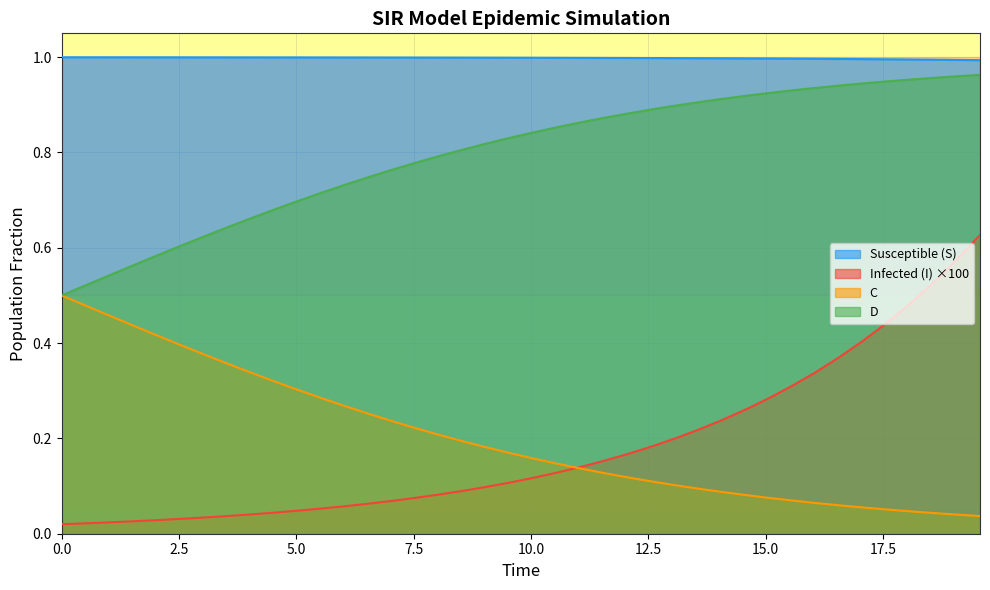

Reading left to right, what are all the values shown in this chart?

S: 1.0	1.0	1.0	1.0	1.0	1.0	1.0	1.0	1.0	1.0	1.0	1.0	1.0	1.0	1.0	1.0	1.0	1.0	1.0	1.0	1.0	1.0	1.0	1.0	1.0	1.0	1.0	1.0	1.0	1.0	1.0	1.0	1.0	1.0	1.0	1.0	1.0	1.0	1.0	1.0
I: 0.0	0.0	0.0	0.0	0.0	0.0	0.0	0.0	0.0	0.0	0.0	0.1	0.1	0.1	0.1	0.1	0.1	0.1	0.1	0.1	0.1	0.1	0.1	0.2	0.2	0.2	0.2	0.2	0.2	0.3	0.3	0.3	0.3	0.4	0.4	0.4	0.5	0.5	0.6	0.6
C: 0.5	0.5	0.5	0.4	0.4	0.4	0.4	0.4	0.3	0.3	0.3	0.3	0.3	0.3	0.2	0.2	0.2	0.2	0.2	0.2	0.2	0.1	0.1	0.1	0.1	0.1	0.1	0.1	0.1	0.1	0.1	0.1	0.1	0.1	0.1	0.1	0.0	0.0	0.0	0.0
D: 0.5	0.5	0.5	0.6	0.6	0.6	0.6	0.6	0.7	0.7	0.7	0.7	0.7	0.7	0.8	0.8	0.8	0.8	0.8	0.8	0.8	0.9	0.9	0.9	0.9	0.9	0.9	0.9	0.9	0.9	0.9	0.9	0.9	0.9	0.9	0.9	1.0	1.0	1.0	1.0